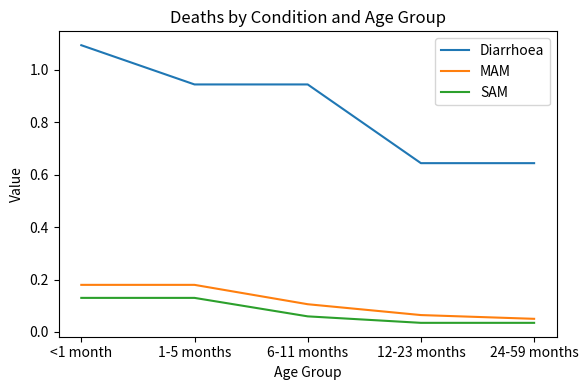

Count the Diarrhoea values in the range 0 to 1.

4